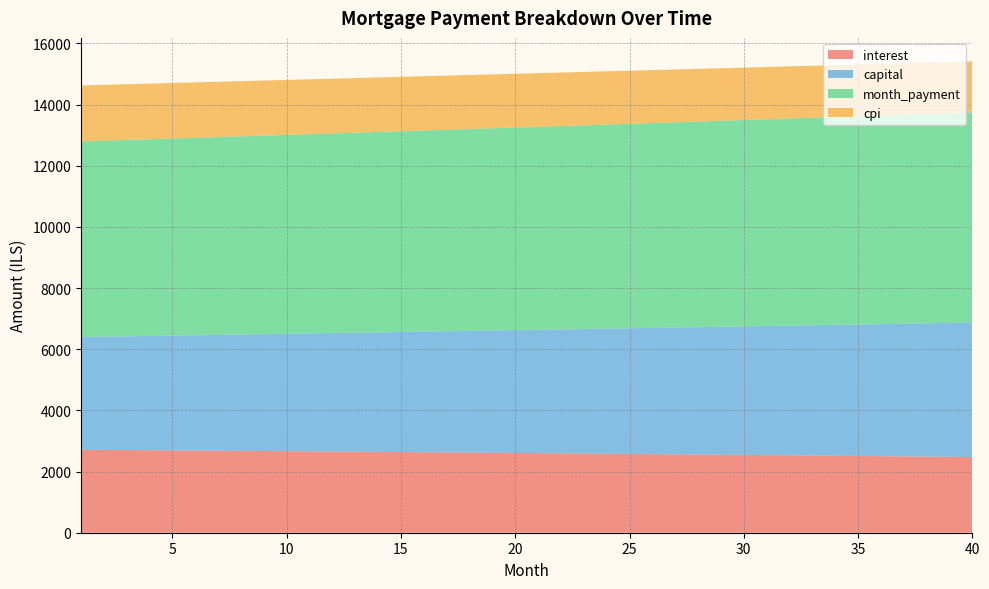

Reading left to right, list all the values displayed in this chart.

interest: 2713.3	2708.3	2703.2	2698.1	2692.9	2687.6	2682.3	2677.0	2671.6	2666.1	2660.6	2655.0	2649.3	2643.6	2637.9	2632.1	2626.2	2620.2	2614.2	2608.2	2602.1	2595.9	2589.7	2583.4	2577.0	2570.6	2564.1	2557.5	2550.9	2544.2	2537.5	2530.7	2523.8	2516.9	2509.9	2502.8	2495.7	2488.5	2481.2	2473.9
capital: 3685.1	3701.8	3718.7	3735.6	3752.6	3769.6	3786.8	3804.0	3821.3	3838.6	3856.1	3873.6	3891.2	3908.9	3926.7	3944.6	3962.5	3980.5	3998.6	4016.8	4035.0	4053.4	4071.8	4090.3	4108.9	4127.6	4146.4	4165.2	4184.2	4203.2	4222.3	4241.5	4260.8	4280.2	4299.6	4319.2	4338.8	4358.5	4378.3	4398.3
month_payment: 6398.4	6410.1	6421.9	6433.6	6445.4	6457.2	6469.1	6480.9	6492.8	6504.7	6516.6	6528.6	6540.6	6552.6	6564.6	6576.6	6588.7	6600.7	6612.8	6625.0	6637.1	6649.3	6661.5	6673.7	6685.9	6698.2	6710.5	6722.8	6735.1	6747.4	6759.8	6772.2	6784.6	6797.0	6809.5	6822.0	6834.5	6847.0	6859.6	6872.2
cpi: 1829.9	1826.5	1823.0	1819.5	1816.0	1812.4	1808.8	1805.1	1801.4	1797.7	1793.9	1790.1	1786.3	1782.4	1778.4	1774.5	1770.5	1766.4	1762.3	1758.2	1754.0	1749.8	1745.5	1741.2	1736.9	1732.5	1728.1	1723.6	1719.1	1714.5	1710.0	1705.3	1700.6	1695.9	1691.1	1686.3	1681.4	1676.5	1671.6	1666.6